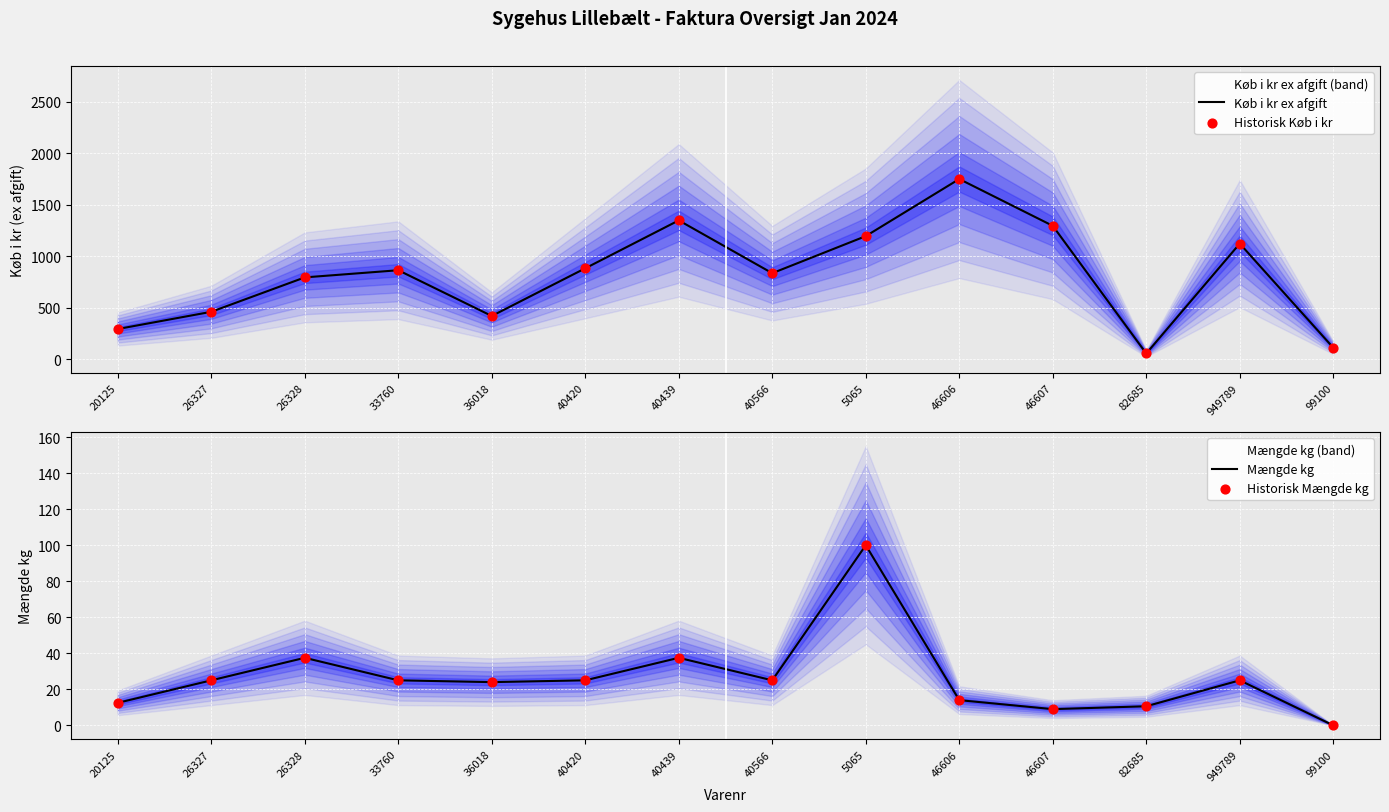

At which category is the sum across all series the highest?

46606